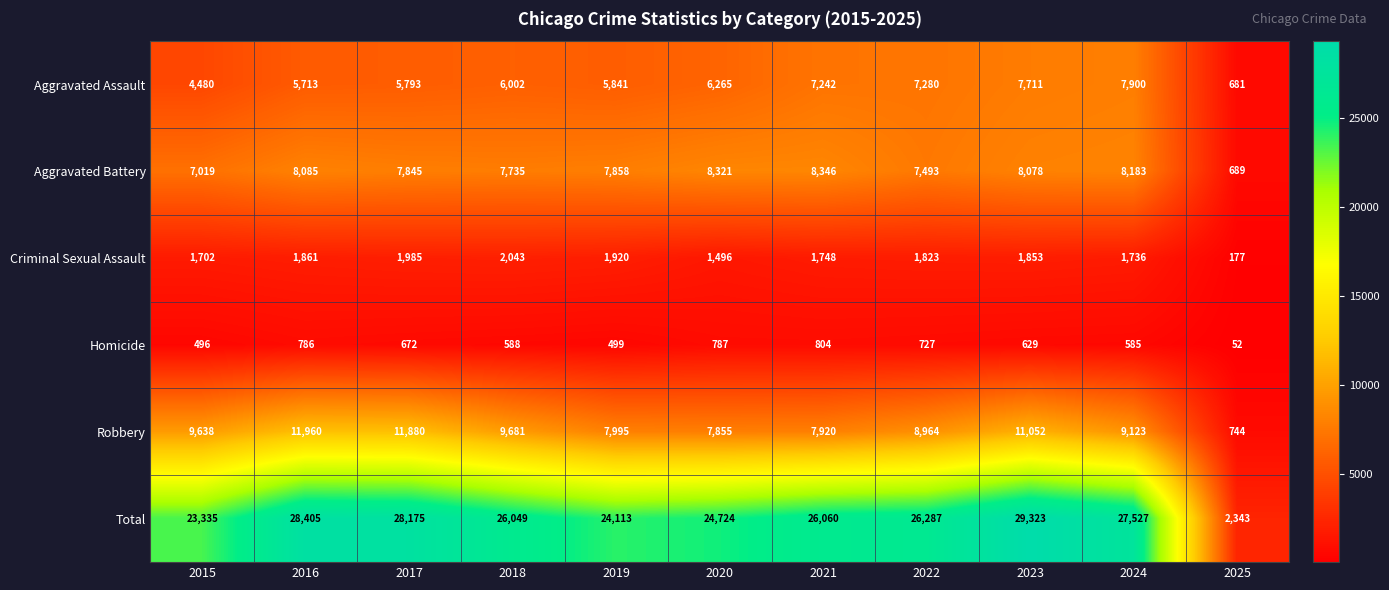

Is it true that Robbery equals 7855 at 2020?

True